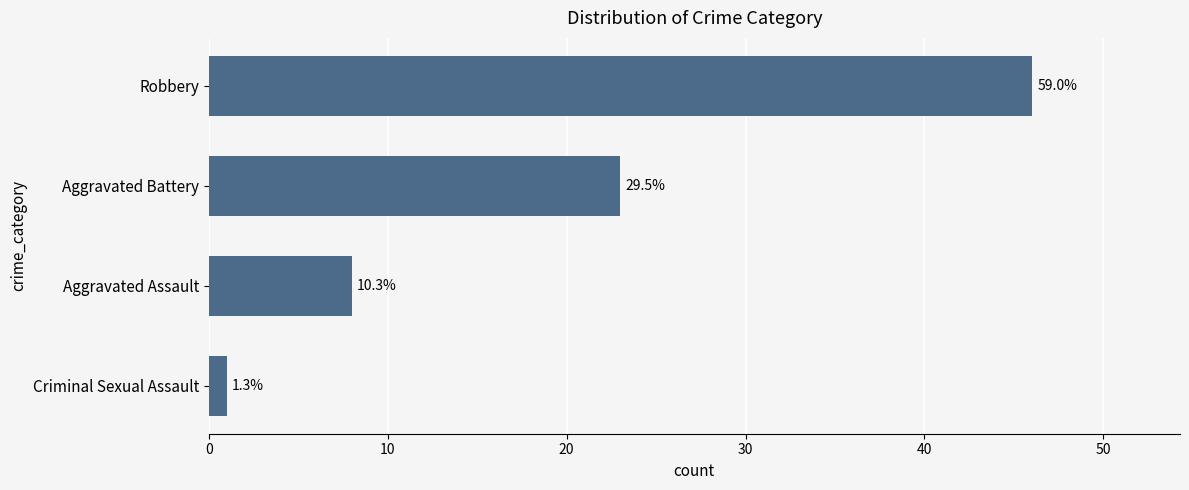

Are the bars horizontal?

Yes